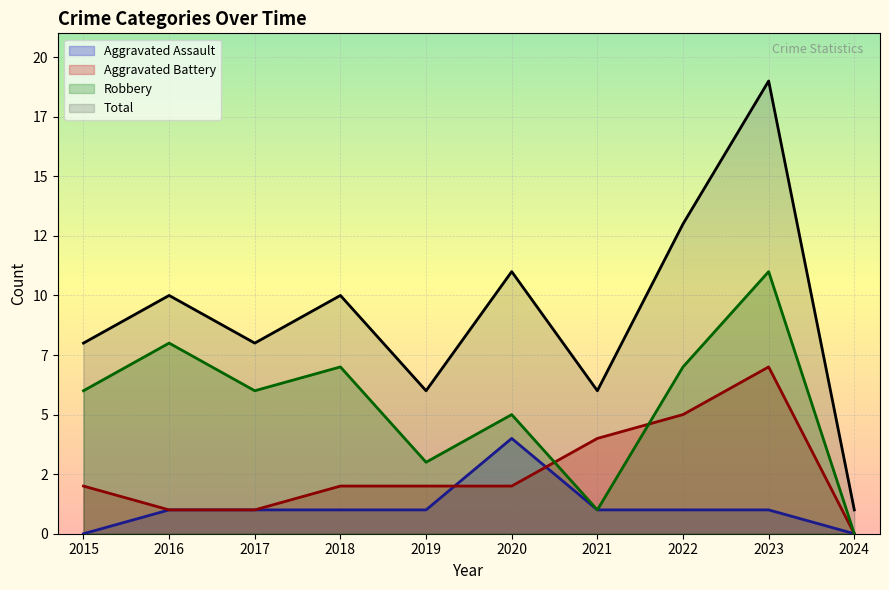

True or false: Total and Robbery intersect in this chart.

False